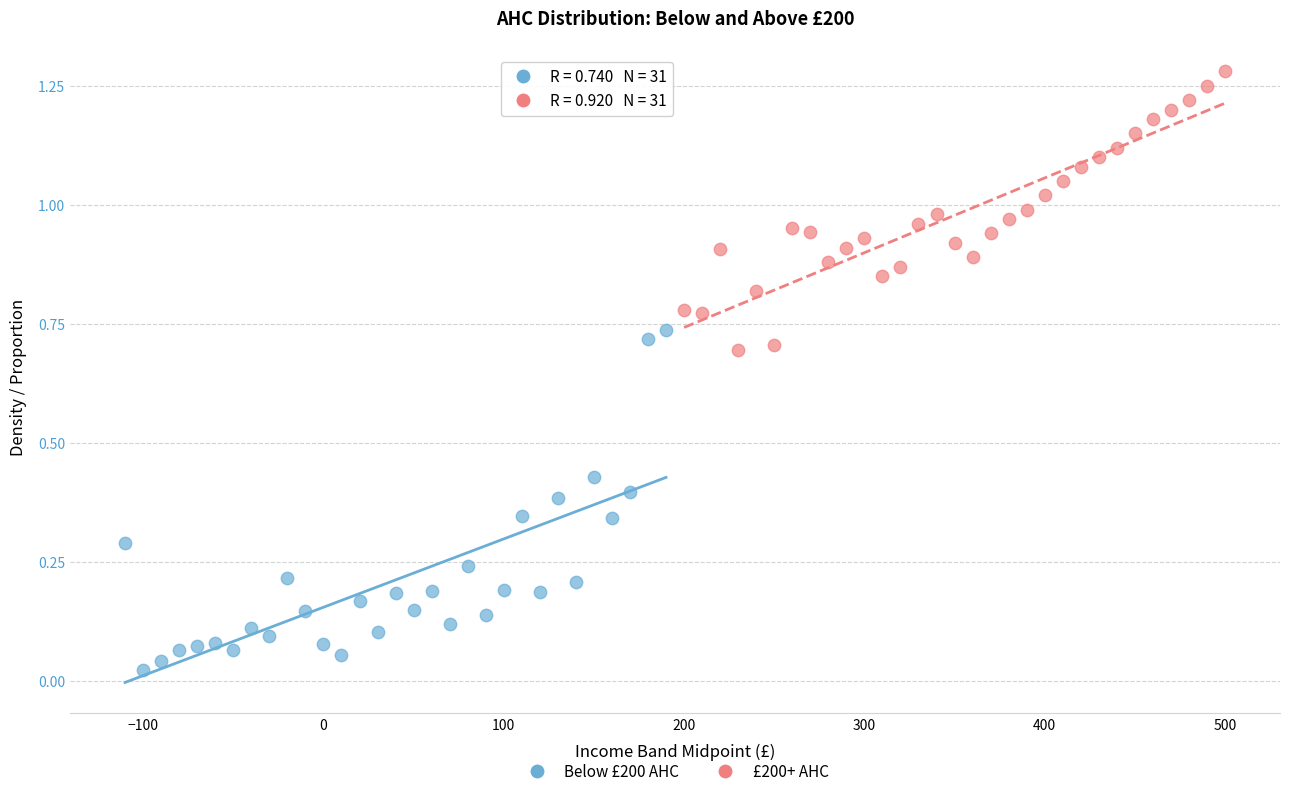

Which series contains the highest Y value?

£200+ AHC